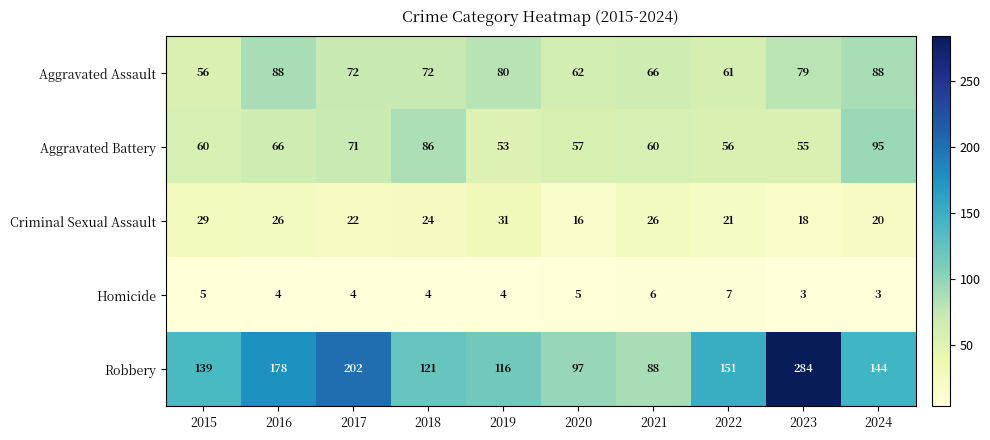

What is the difference between the maximum and minimum values in the Robbery series?

196